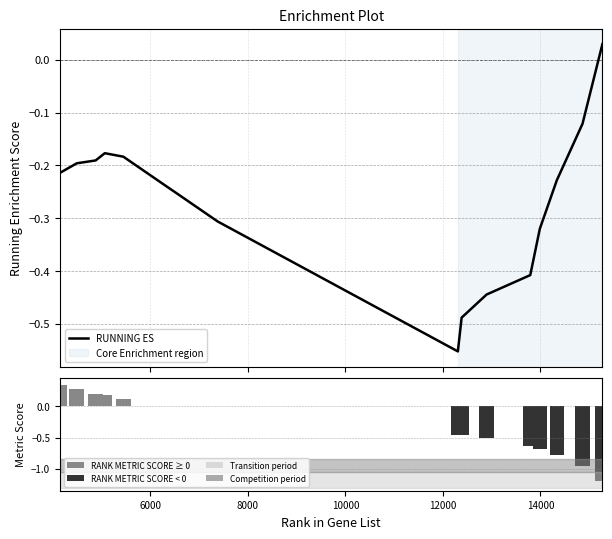

Are the bars grouped side by side (vs. stacked)?

Yes